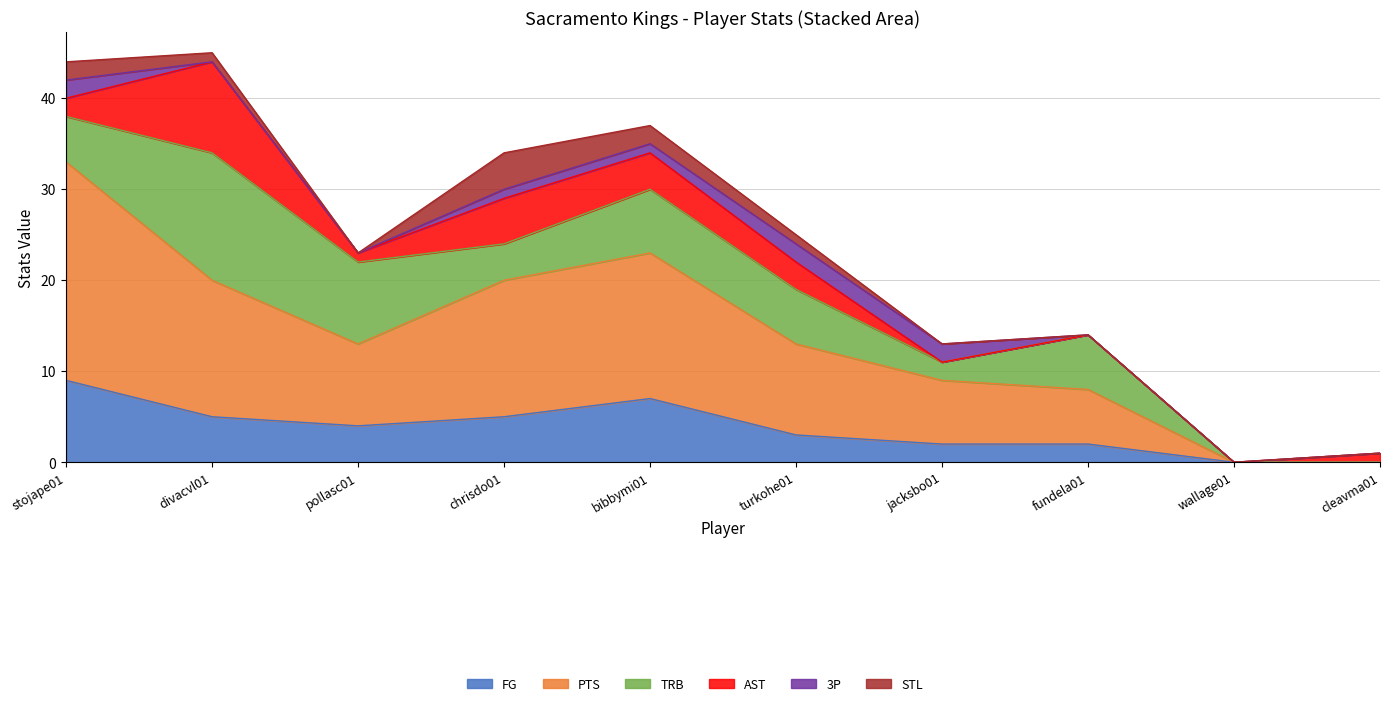

How many times do AST and TRB cross each other?

2